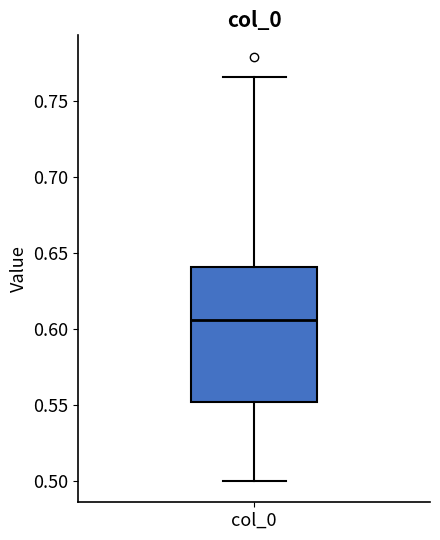

Transcribe this box plot: give where the median line is, the range the box spans, and where the two whiskers end, as read against the y-axis. The values are not printed on the chart, so give them approximately, as read against the axis.

median 0.605, box 0.550 to 0.640, whiskers 0.500 to 0.765